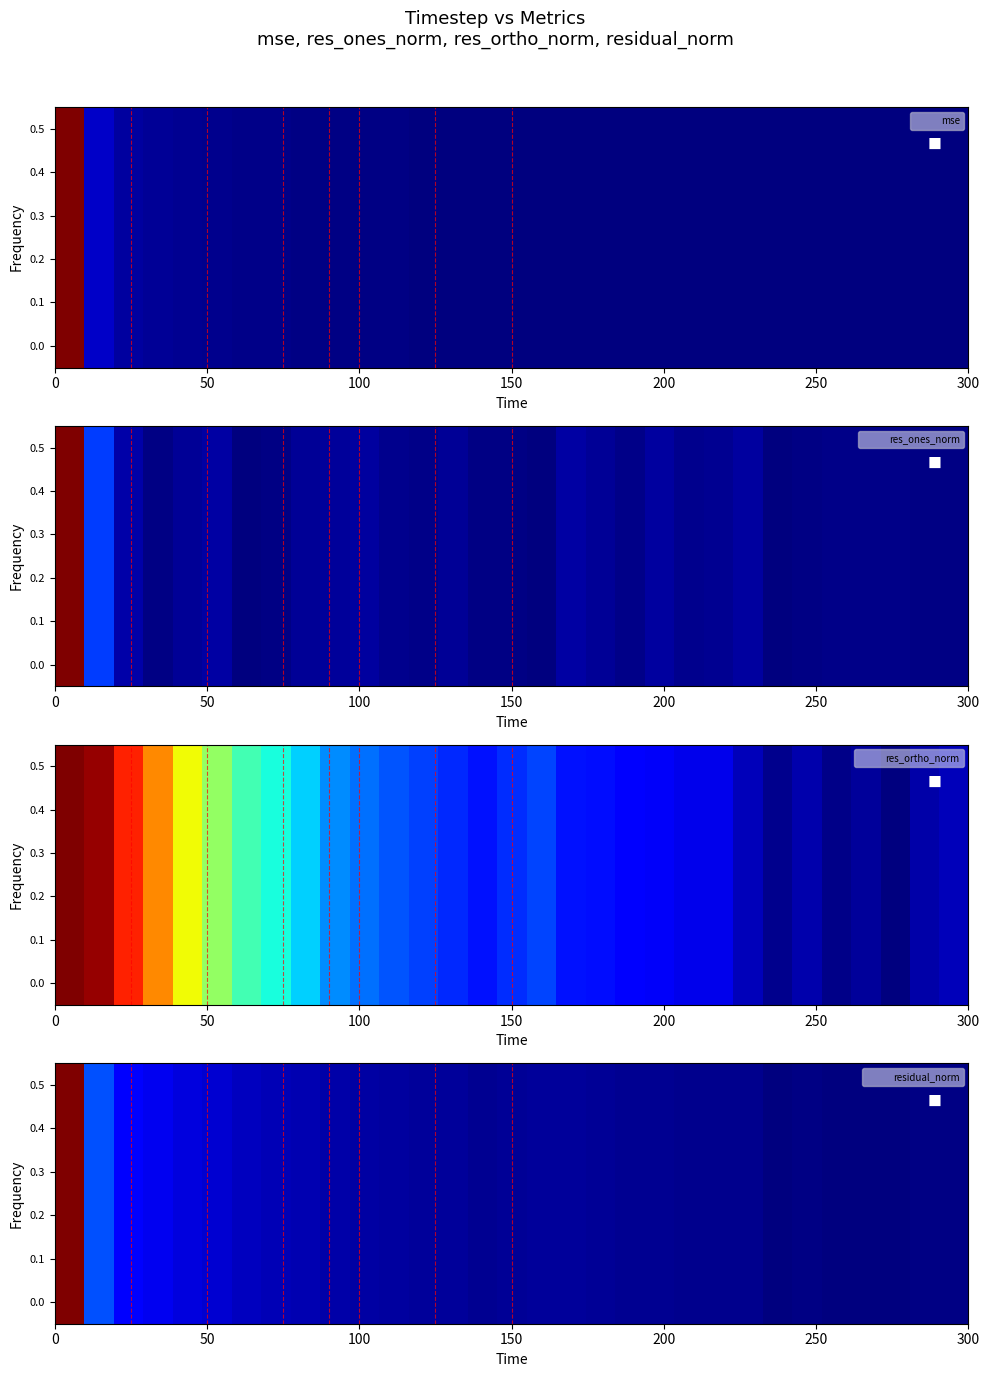

The chart shows a value of 5.8 at 22. True or false?

False